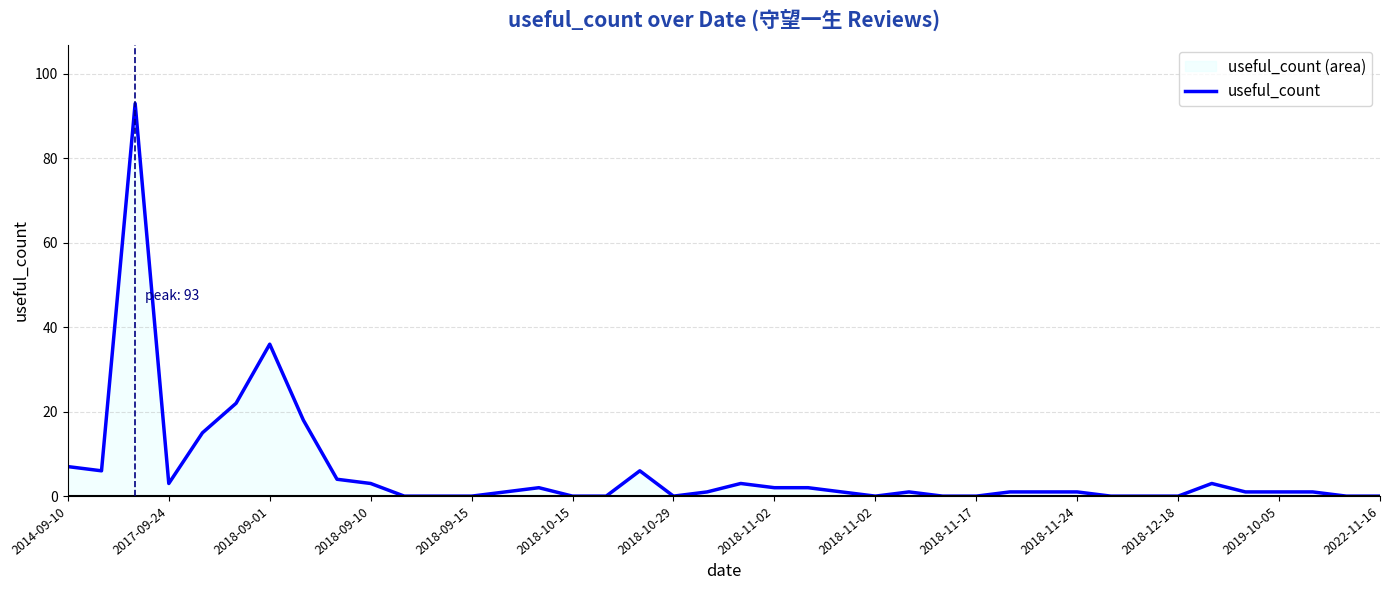

How many lines are shown in the chart?

1